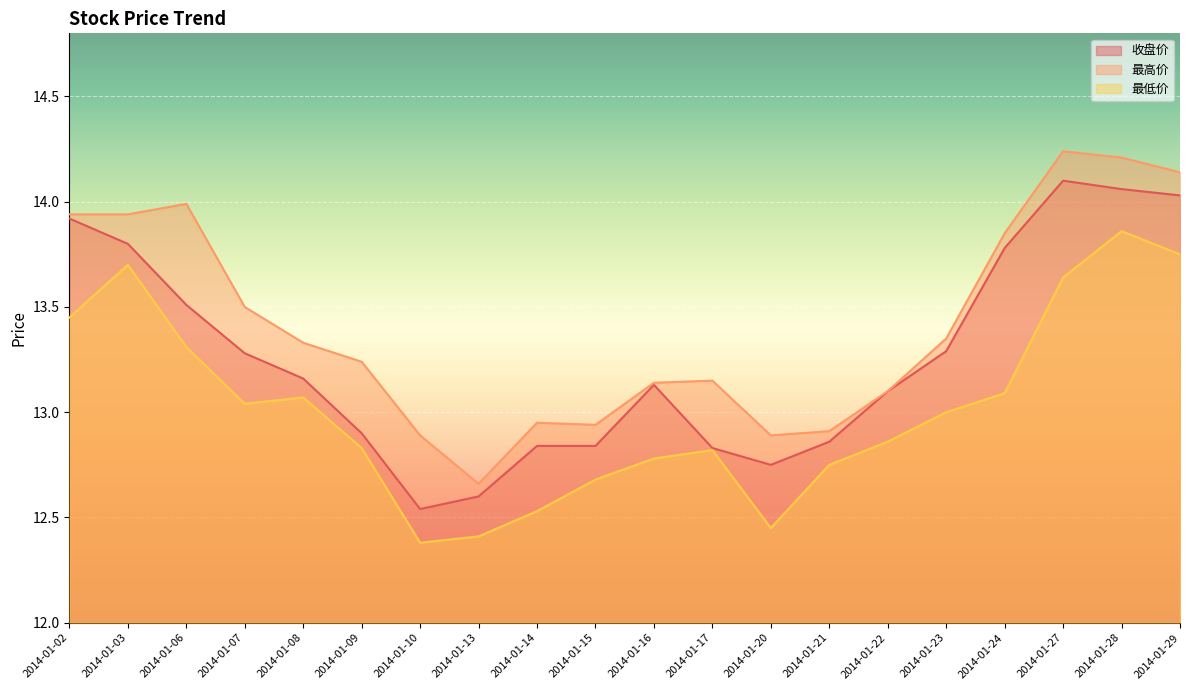

Reading right to left, transcribe all the data shown in this chart.

收盘价: 14.0	14.1	14.1	13.8	13.3	13.1	12.9	12.8	12.8	13.1	12.8	12.8	12.6	12.5	12.9	13.2	13.3	13.5	13.8	13.9
最高价: 14.1	14.2	14.2	13.8	13.3	13.1	12.9	12.9	13.2	13.1	12.9	12.9	12.7	12.9	13.2	13.3	13.5	14.0	13.9	13.9
最低价: 13.8	13.9	13.6	13.1	13.0	12.9	12.8	12.4	12.8	12.8	12.7	12.5	12.4	12.4	12.8	13.1	13.0	13.3	13.7	13.4